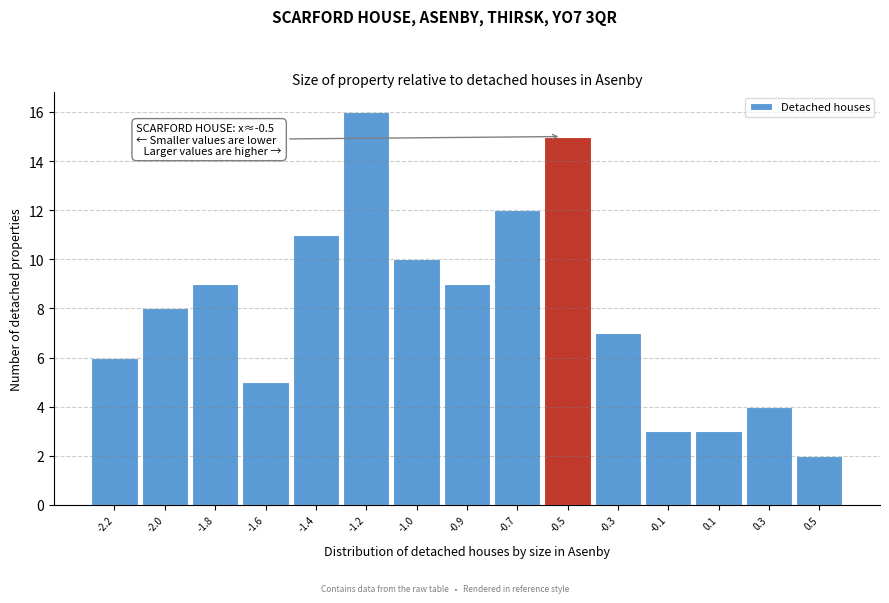

Reading left to right, list all the values displayed in this chart.

-2.2=6	-2.0=8	-1.8=9	-1.6=5	-1.4=11	-1.2=16	-1.0=10	-0.9=9	-0.7=12	-0.5=15	-0.3=7	-0.1=3	0.1=3	0.3=4	0.5=2